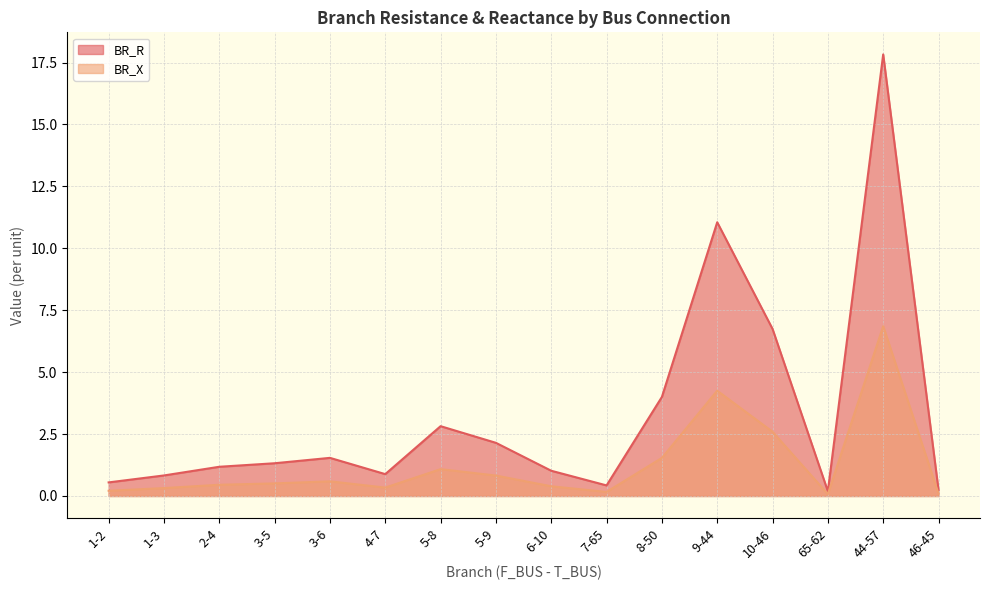

Count the number of data series in this chart.

2